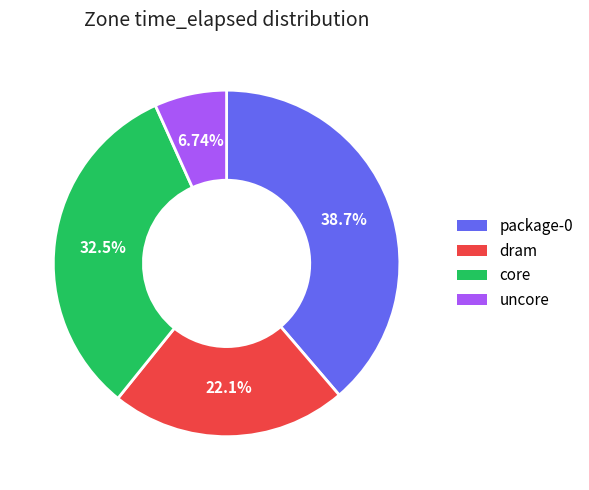

Which category has the smallest portion of the pie?

uncore